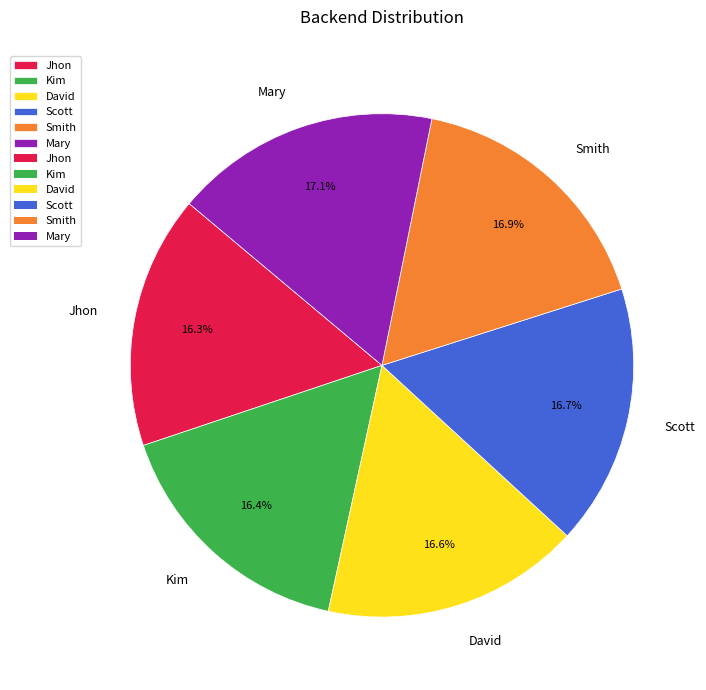

What percentage is the Smith slice, to the nearest percent?

17%